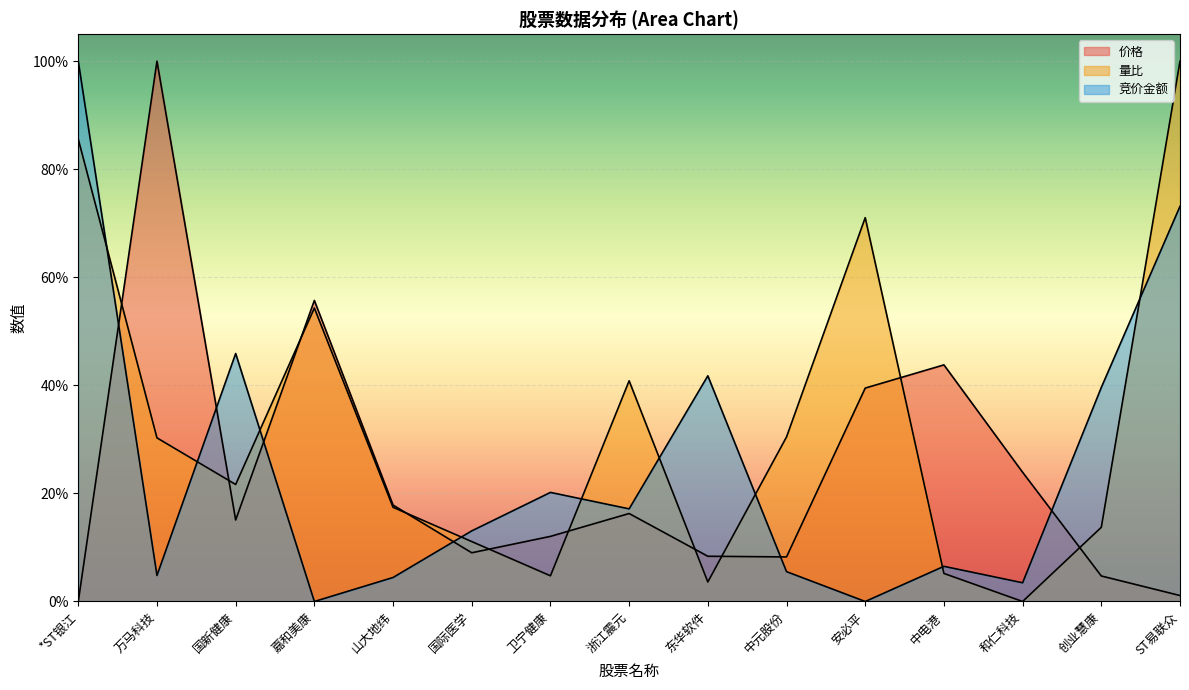

True or false: 量比 has more than 2 points higher than both neighbors.

True